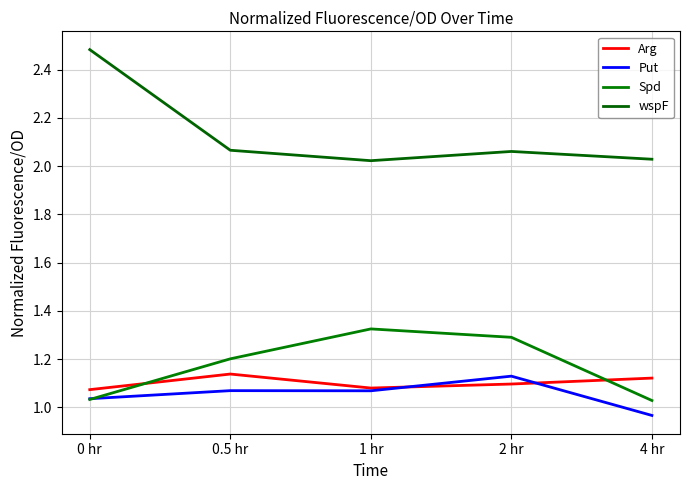

Read the wspF value at 4 hr.

2.0